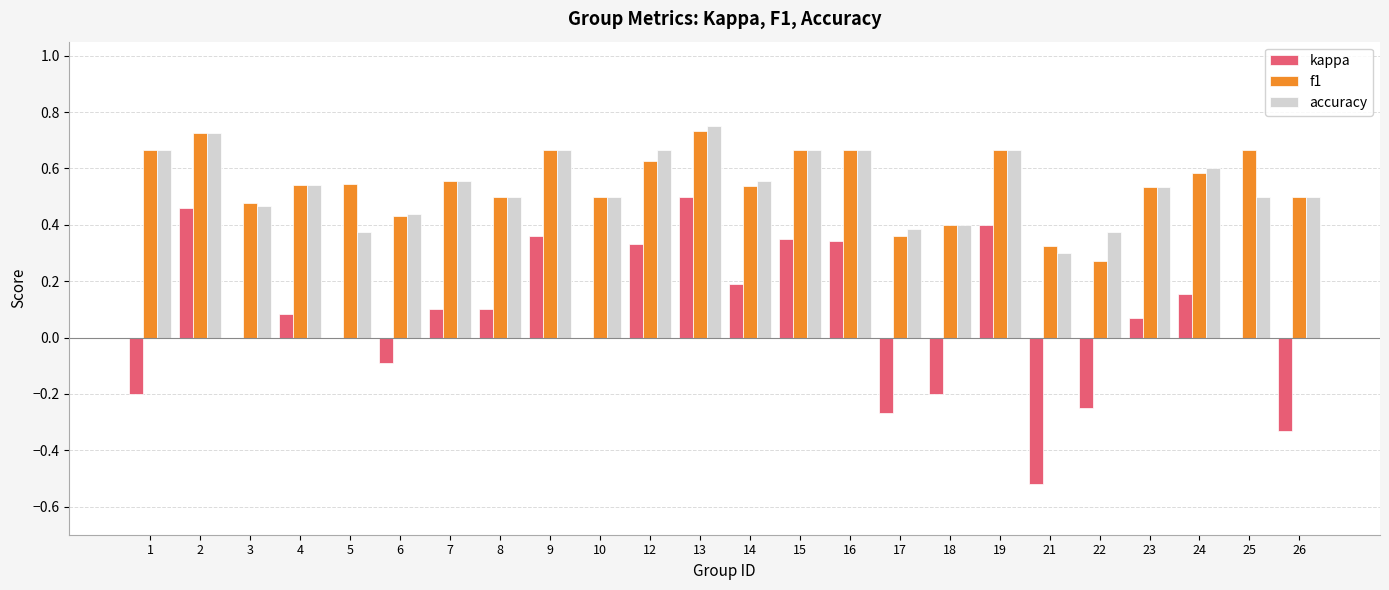

Count the number of categories in the chart.

24